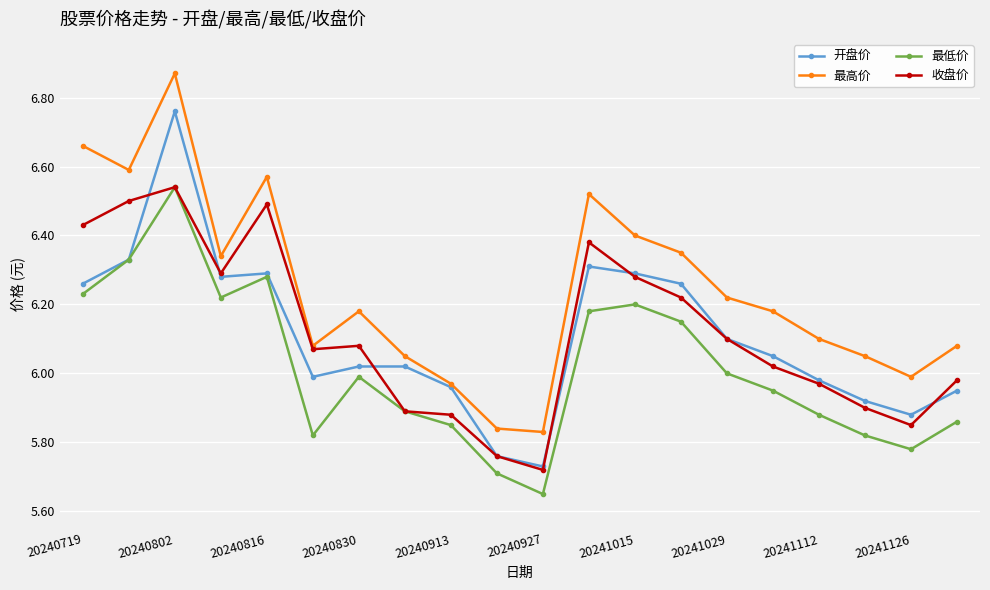

Is this an area chart (filled region under the line)?

No